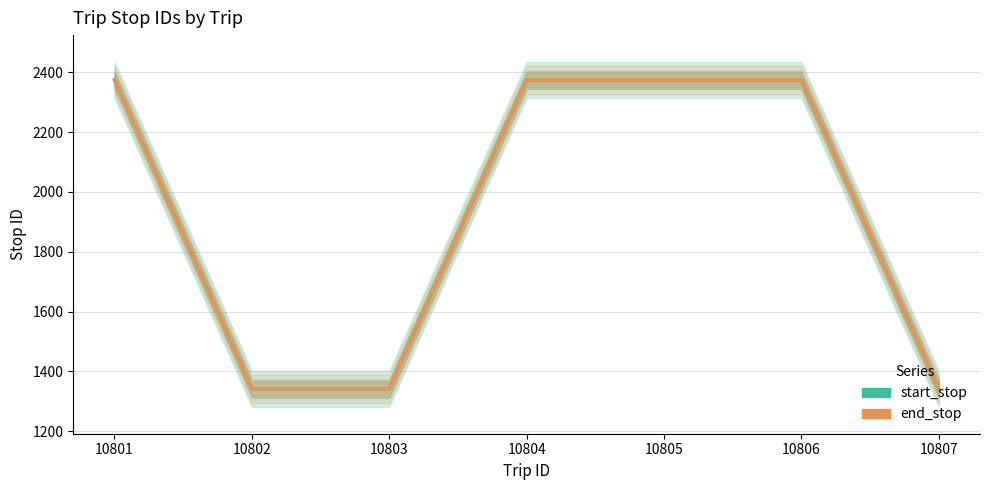

The value of end_stop at 10807 is 1341. True or false?

True